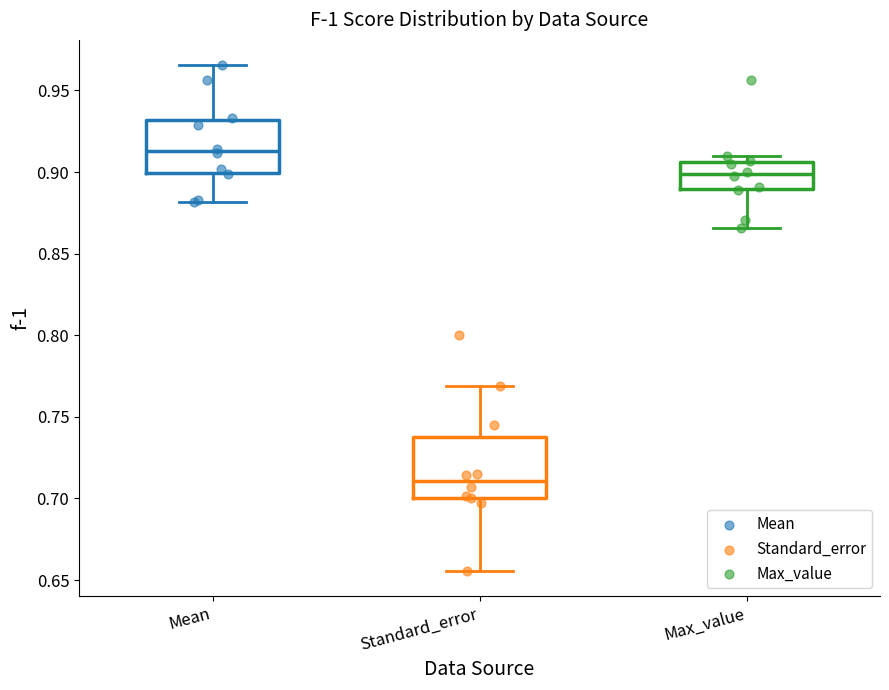

Reading left to right, read every box against the y-axis: the position of its median line, the range the box covers, and the ends of its whiskers. The values are not printed on the chart, so give them approximately, as read against the axis.

Mean: median 0.915, box 0.900 to 0.930, whiskers 0.880 to 0.965
Standard_error: median 0.710, box 0.700 to 0.740, whiskers 0.655 to 0.770
Max_value: median 0.900, box 0.890 to 0.905, whiskers 0.865 to 0.910